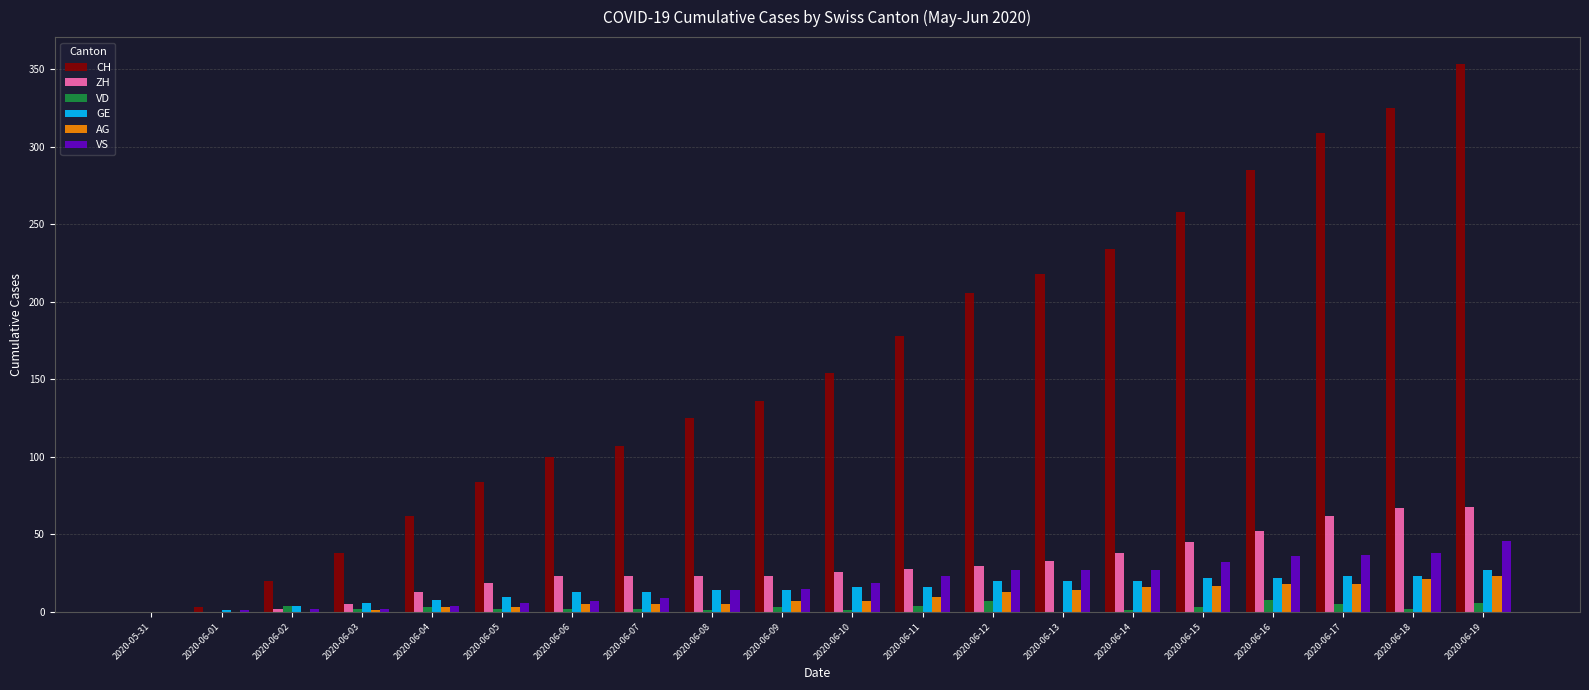

At which category is the sum across all series the highest?

2020-06-19